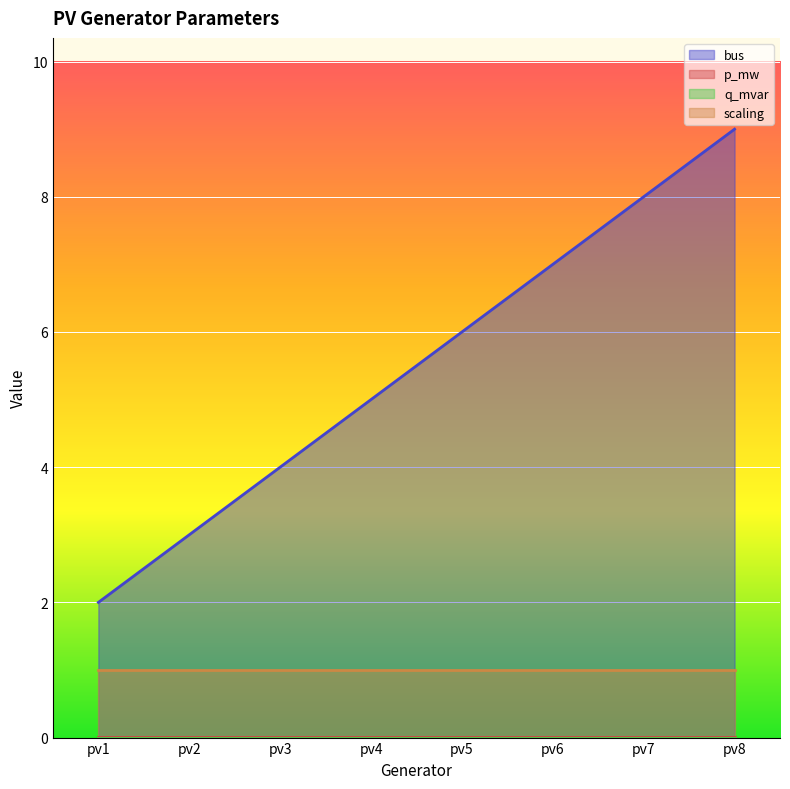

Which series has the widest spread of values?

bus